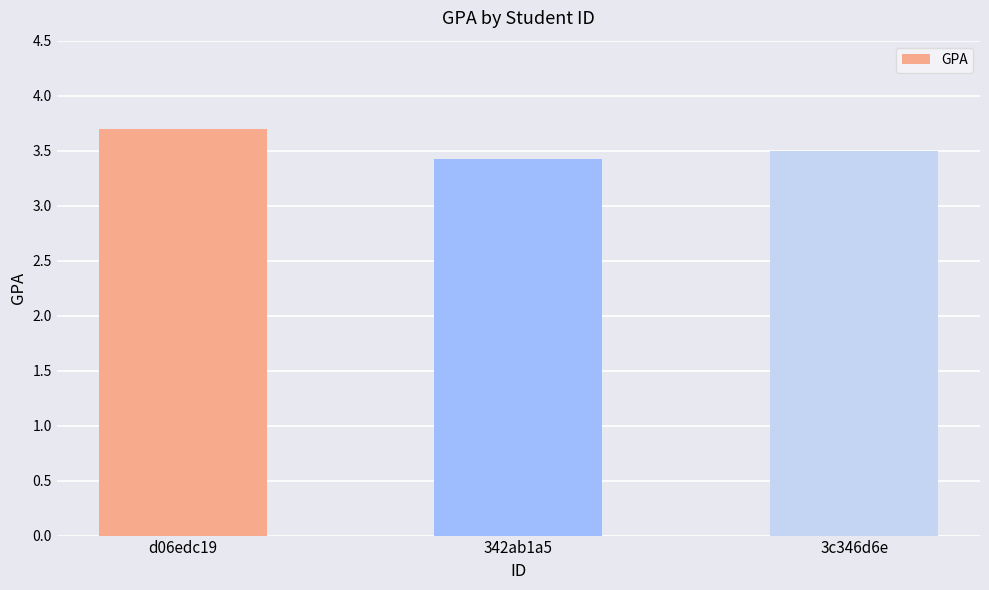

What is the label of the 3rd bar from the left?

3c346d6e